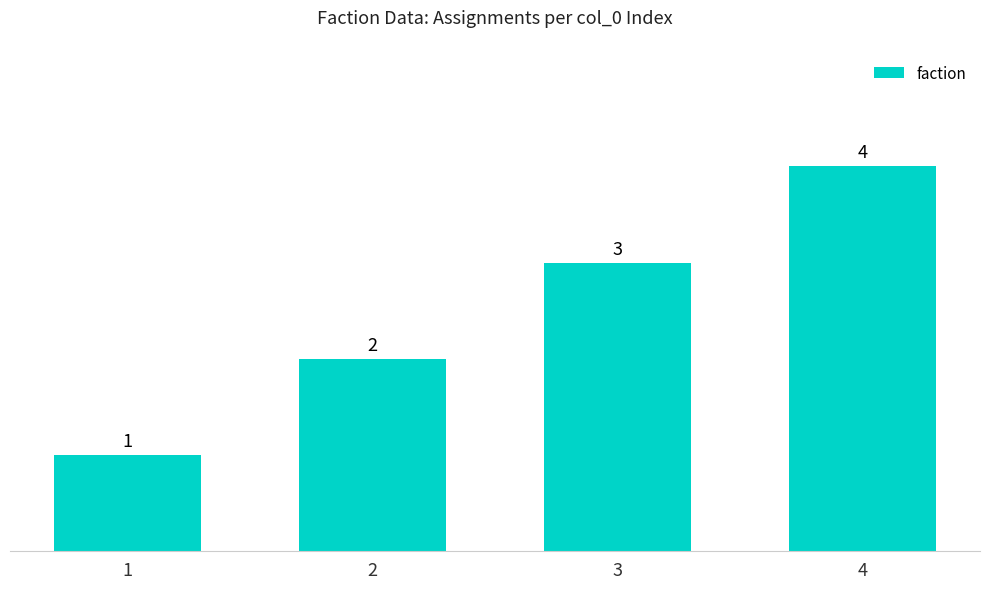

List the labels in order of value, smallest first.

1, 2, 3, 4